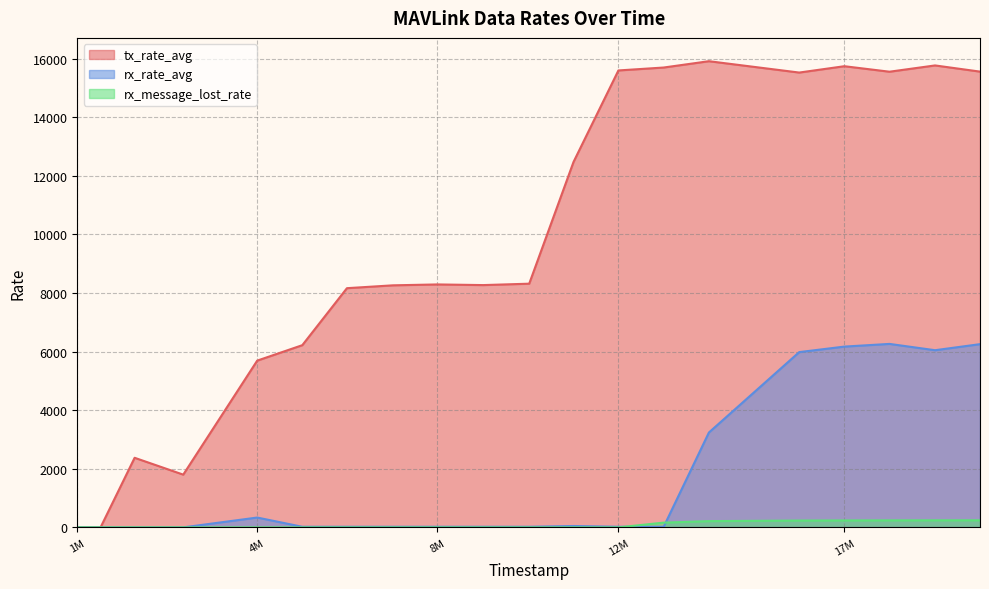

List the series in order of their peak value, lowest first.

rx_message_lost_rate, rx_rate_avg, tx_rate_avg